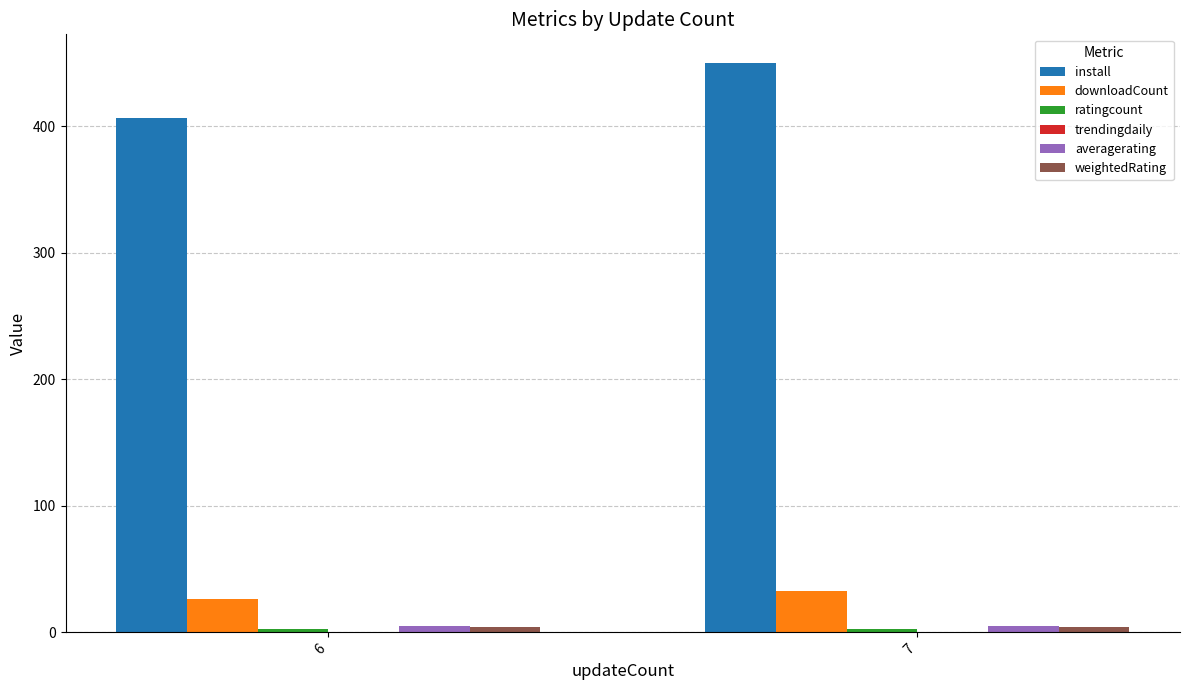

What is the sum of all averagerating values?

10.0